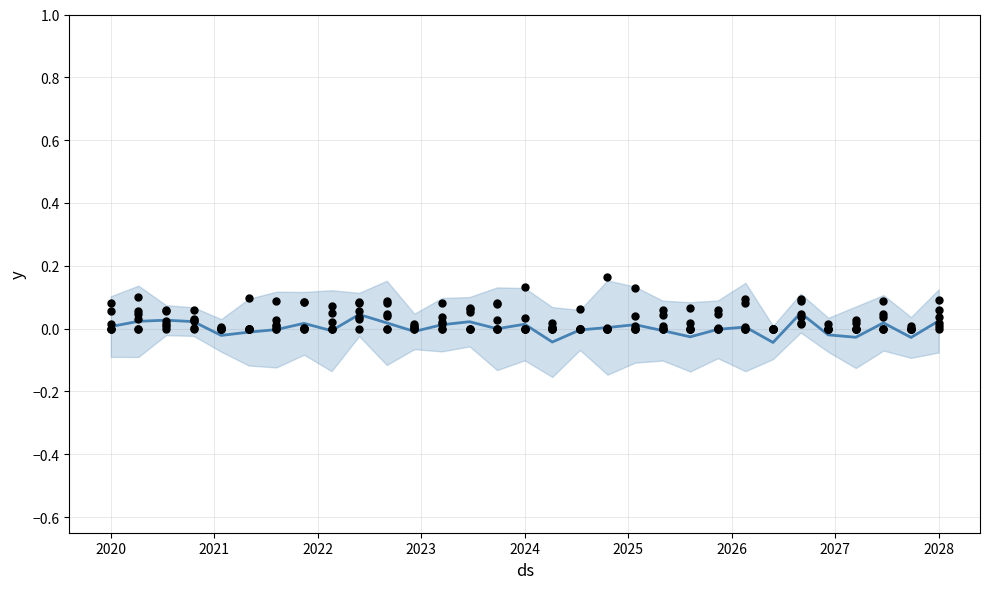

At how many categories does at least one series exceed 0?

30